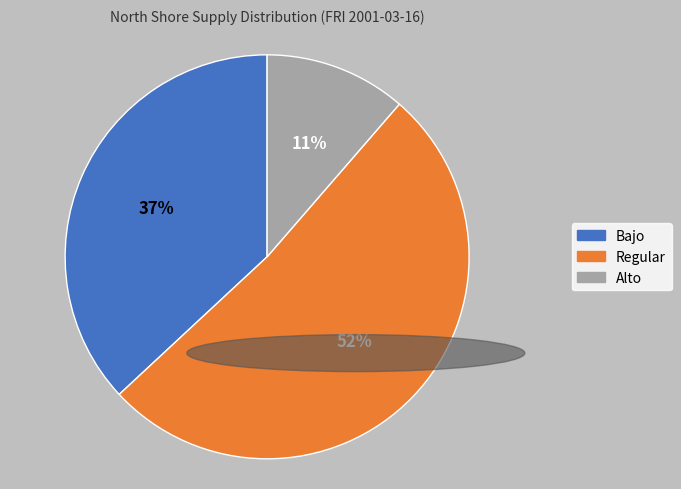

Does any single category account for the majority?

Yes